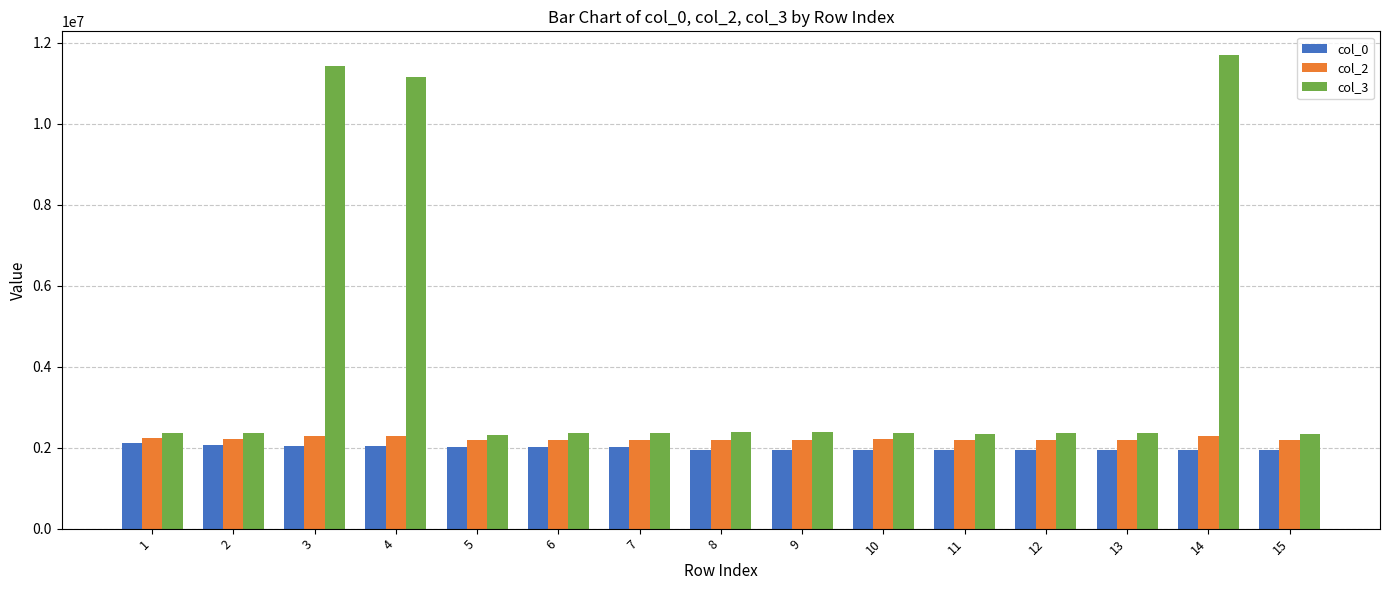

Are the bars grouped side by side (vs. stacked)?

Yes